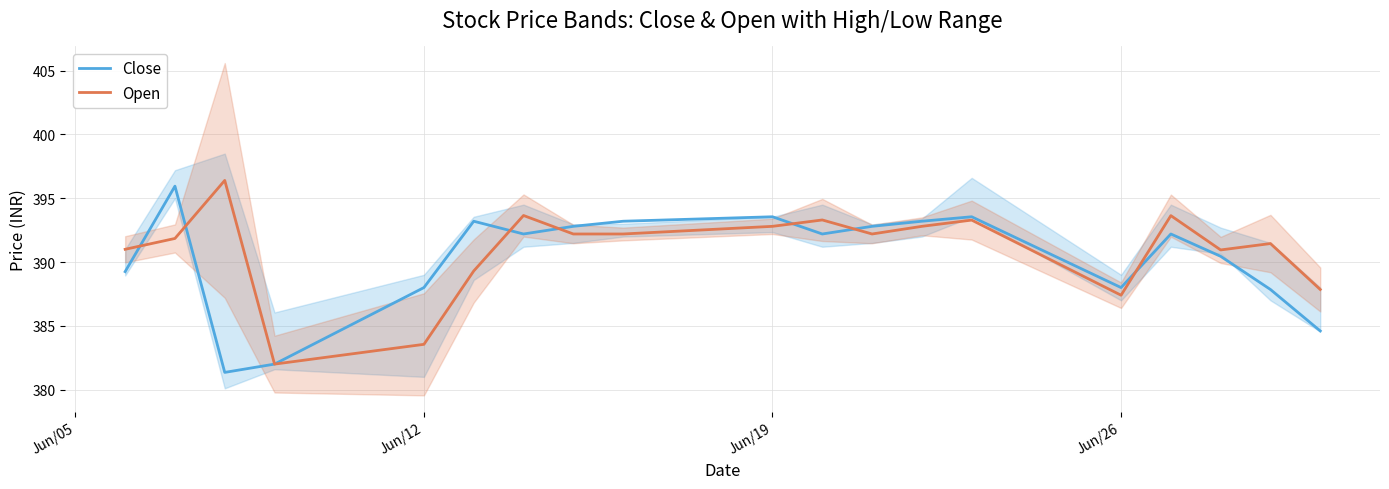

Read the Open value at Jun/26.

387.4